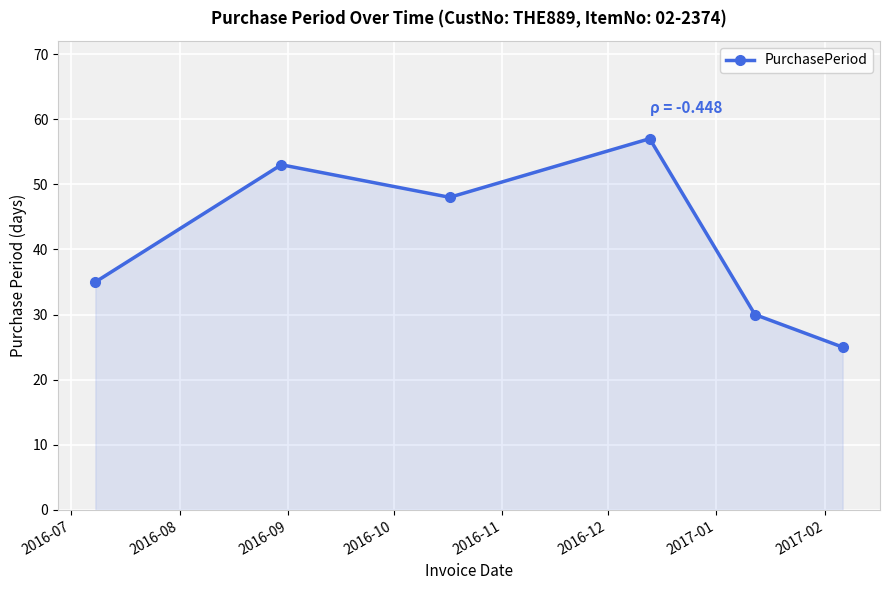

What is the difference between the maximum and minimum values?

32